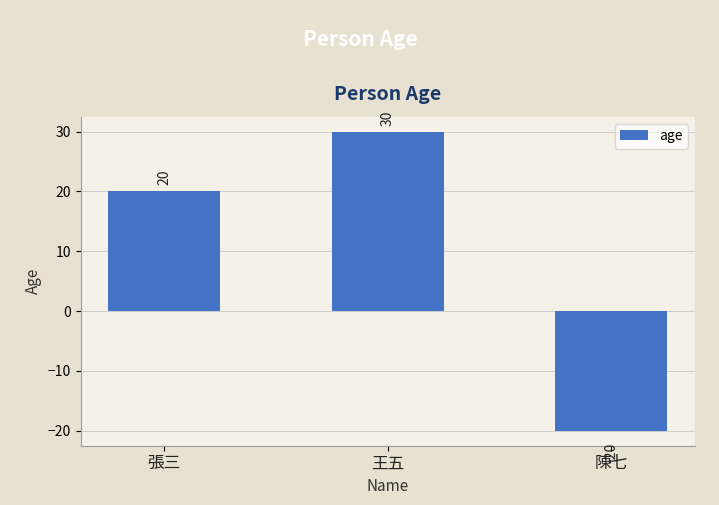

How many values are above zero?

2